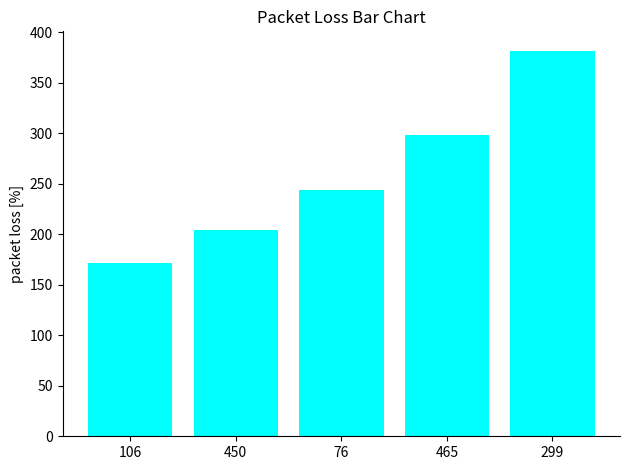

Count the number of categories in the chart.

5